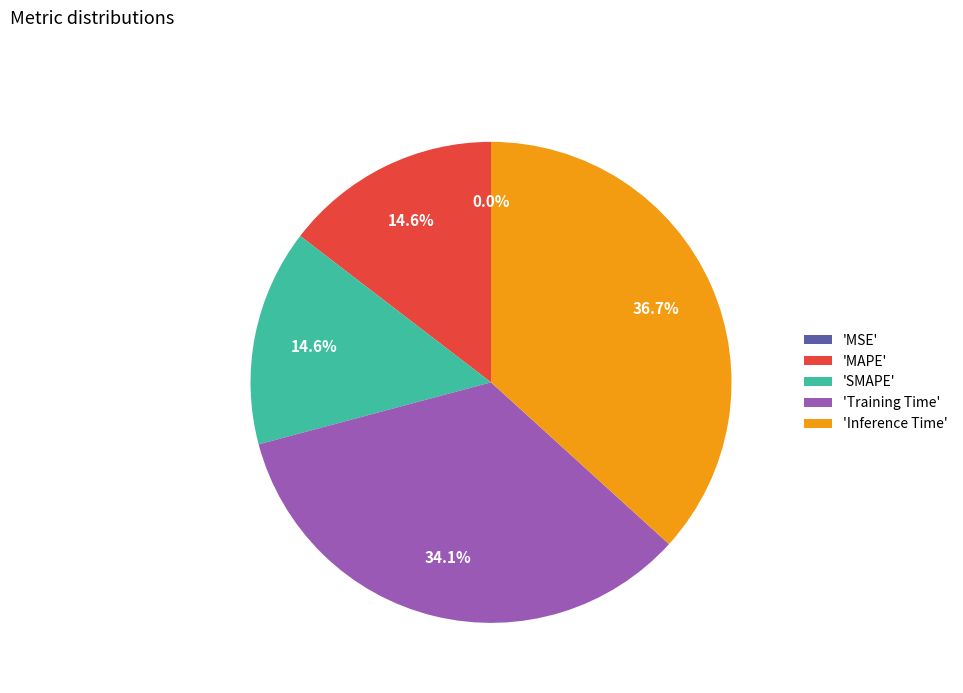

Does 'Inference Time' account for over 50% of the chart?

No